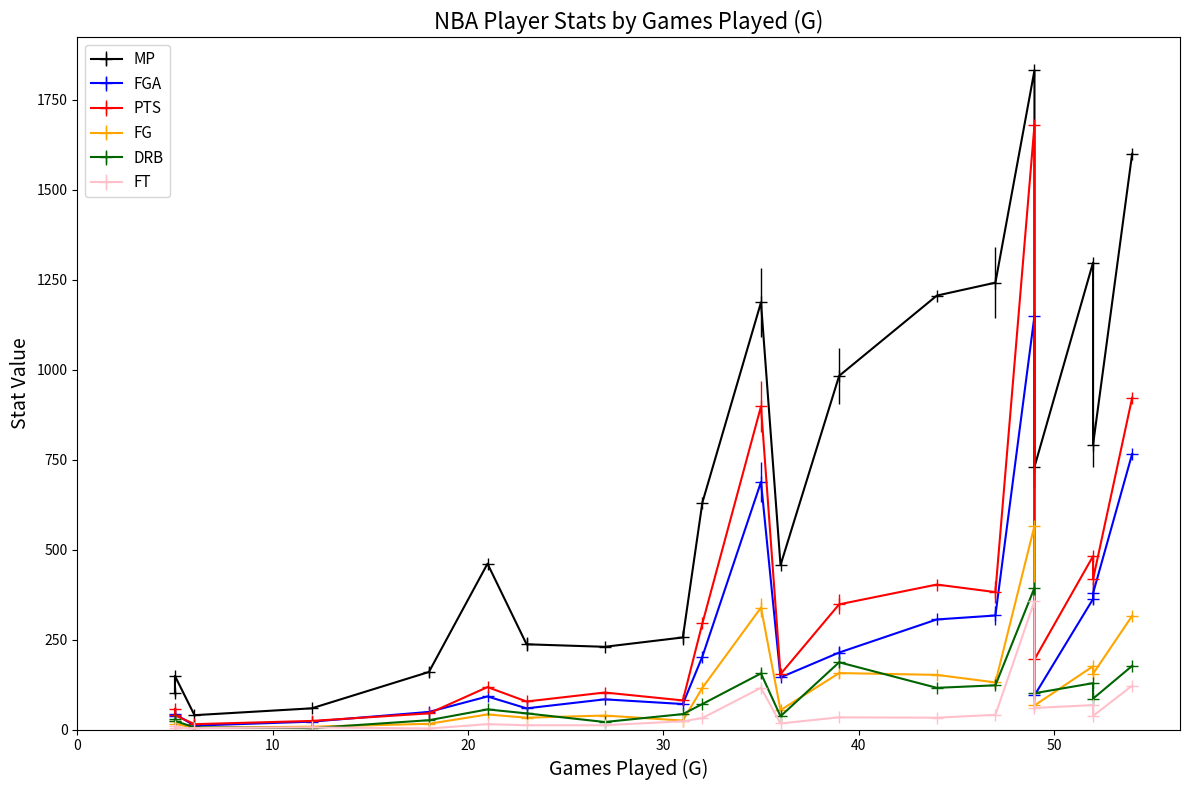

At which category does the chart reach its minimum across all series?

18